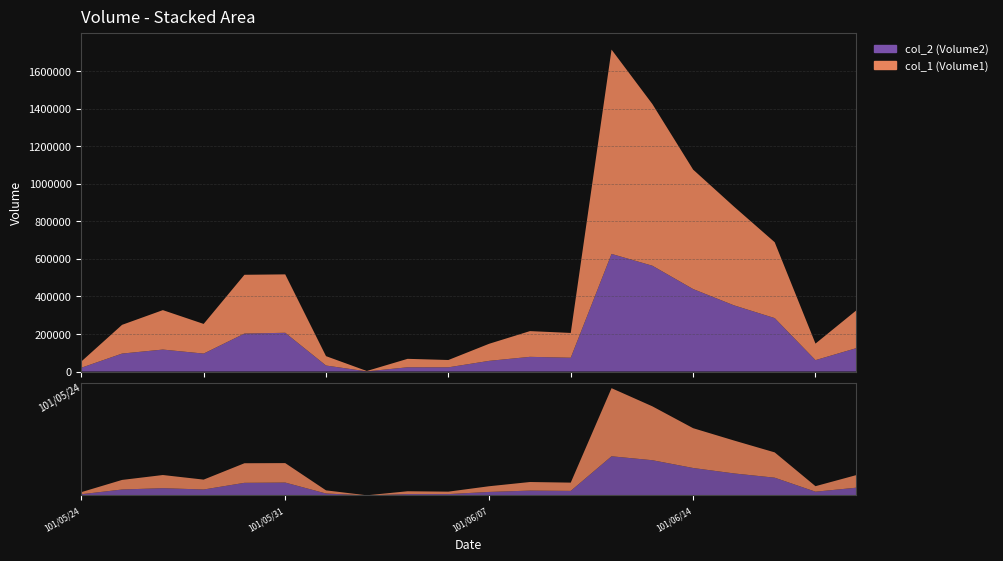

Reading right to left, transcribe all the data shown in this chart.

col_2 (Volume2): 124510	60750	284520	352600	439230	563560	626270	73520	78260	56910	22460	22650	960	32000	206380	202210	95570	117010	95650	20200
col_1 (Volume1): 201000	88000	404000	526000	636000	861000	1088000	132000	137000	91000	39000	45000	2000	50000	311000	313000	158000	210000	153000	33000